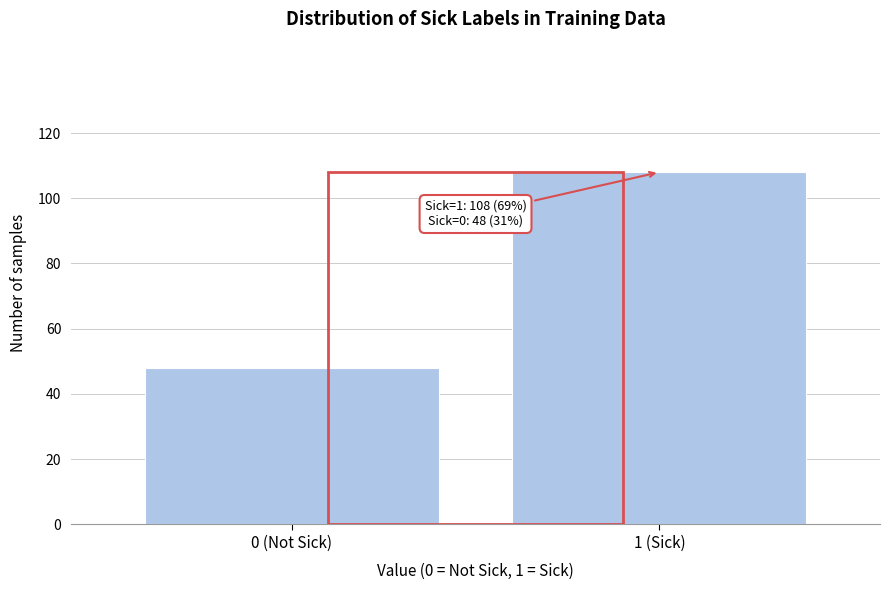

Reading left to right, what are all the values shown in this chart?

0 (Not Sick)=48	1 (Sick)=108